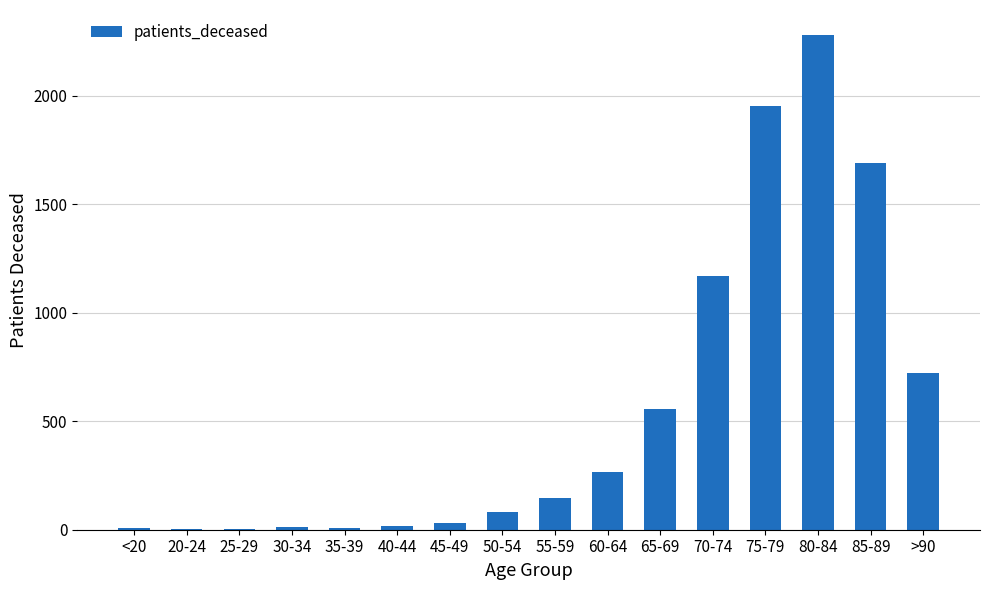

Between 30-34 and 55-59, which is larger?

55-59